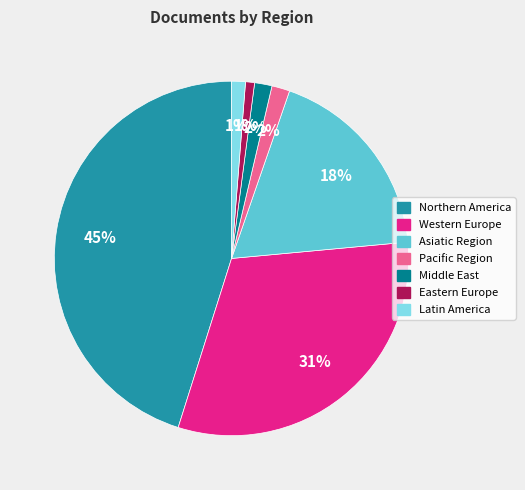

Which has a higher value, Pacific Region or Northern America?

Northern America